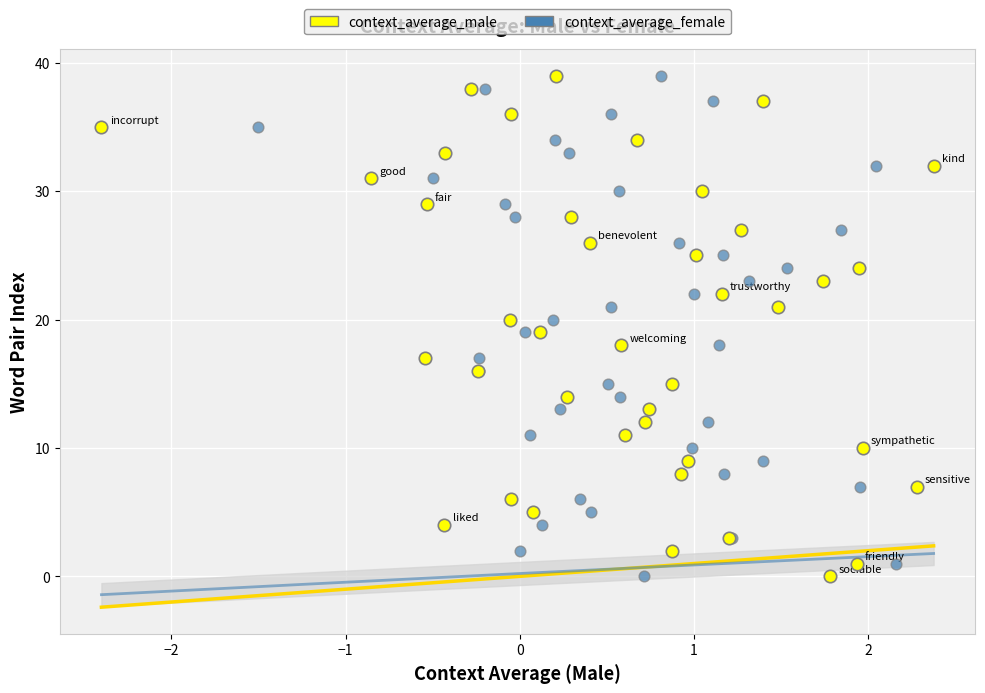

What are all the series names shown in the legend?

context_average_male, context_average_female